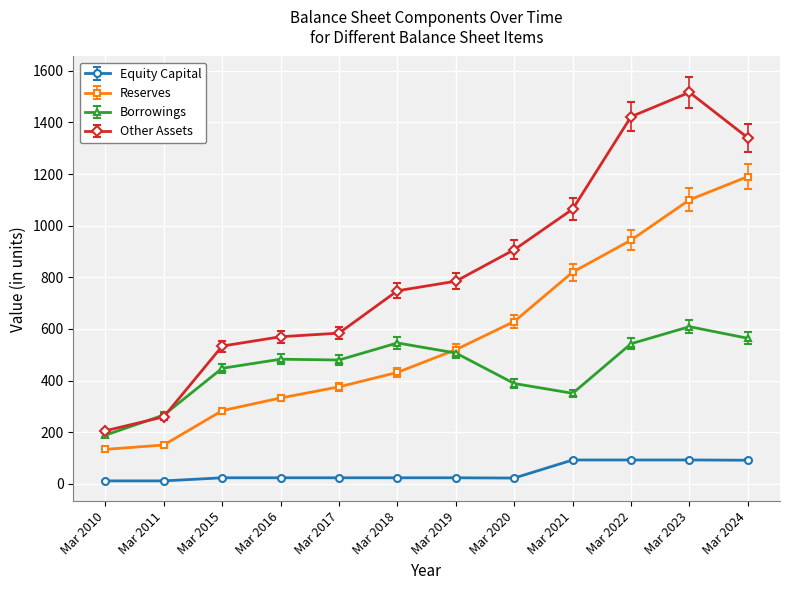

Does the chart display data point markers on the line(s)?

Yes